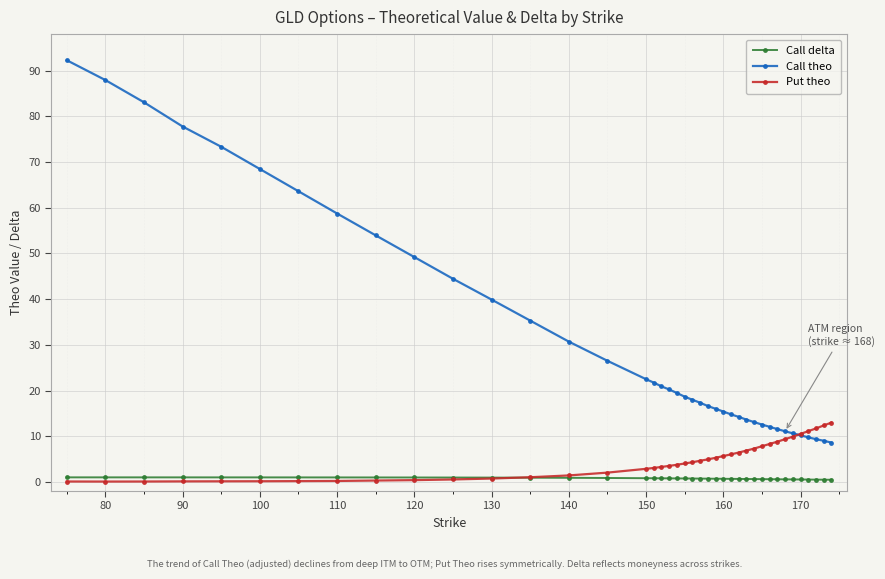

True or false: Call theo and Call delta cross at least once.

False